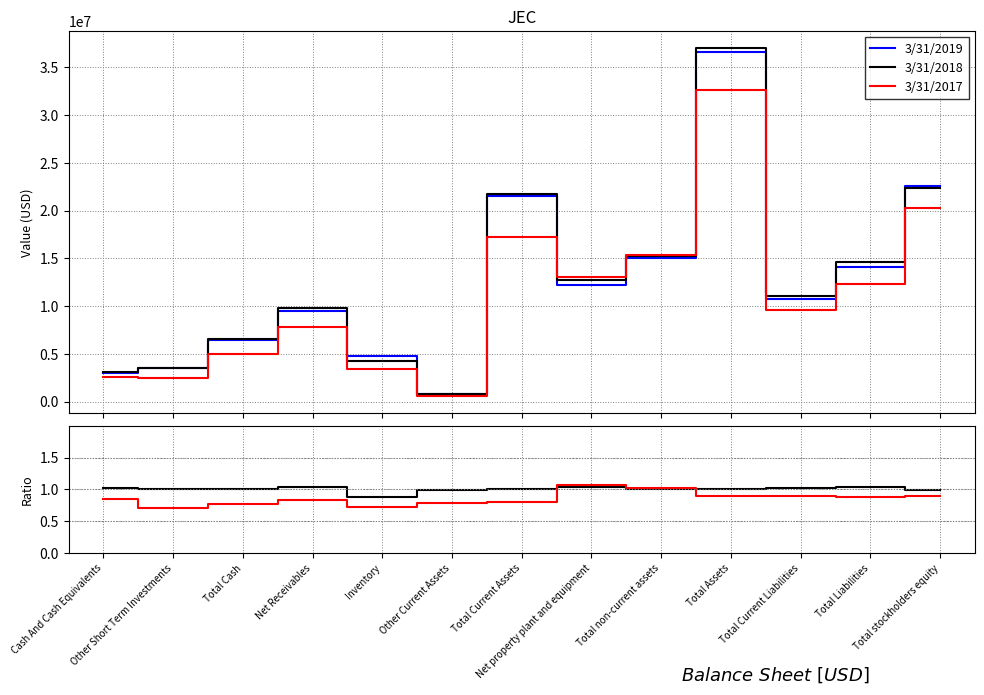

List the labels in order of 3/31/2019 value, smallest first.

Other Current Assets, Cash And Cash Equivalents, Other Short Term Investments, Inventory, Total Cash, Net Receivables, Total Current Liabilities, Net property plant and equipment, Total Liabilities, Total non-current assets, Total Current Assets, Total stockholders equity, Total Assets